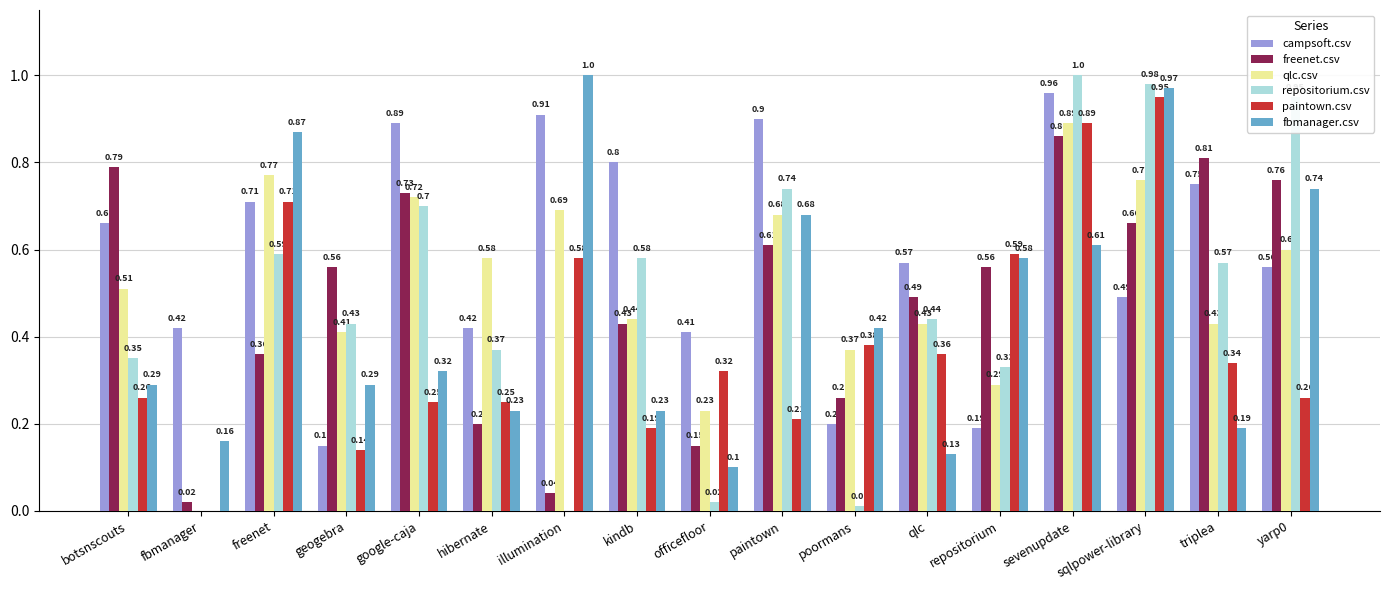

What is the sum of all freenet.csv values?

8.3